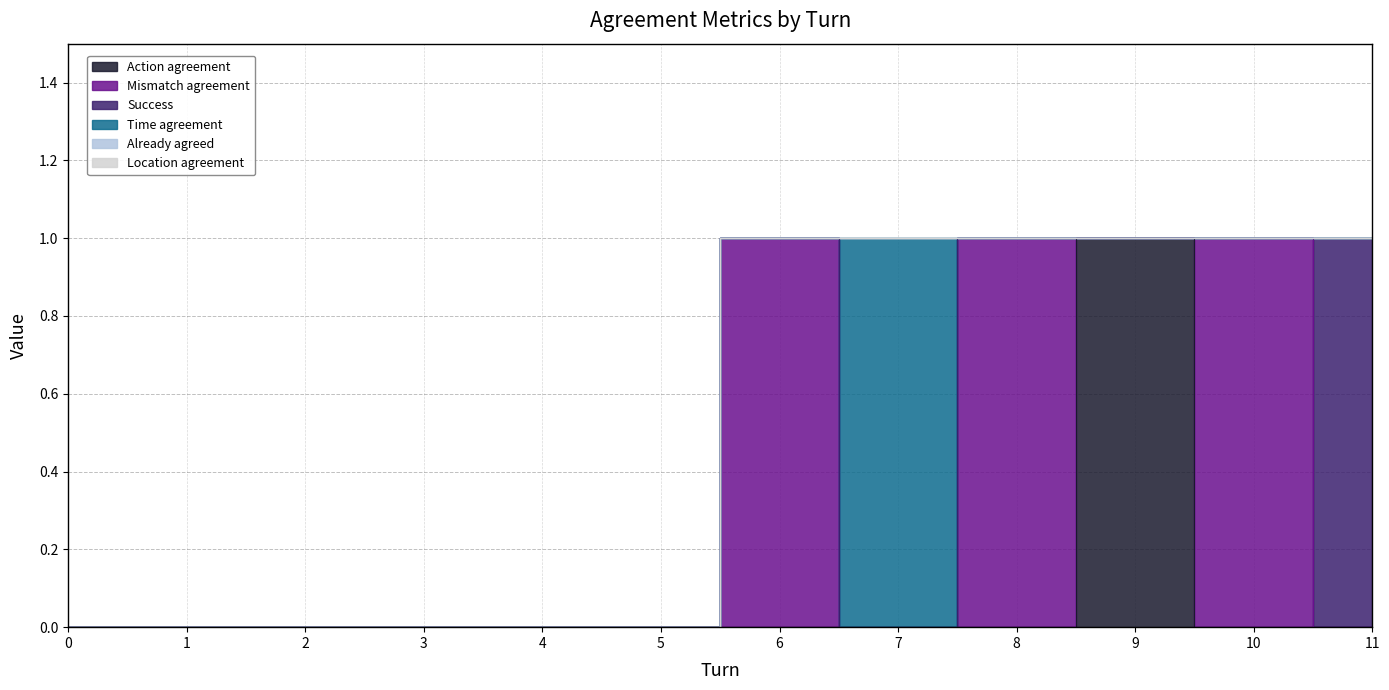

The Action agreement series shows 1 at 9. True or false?

True